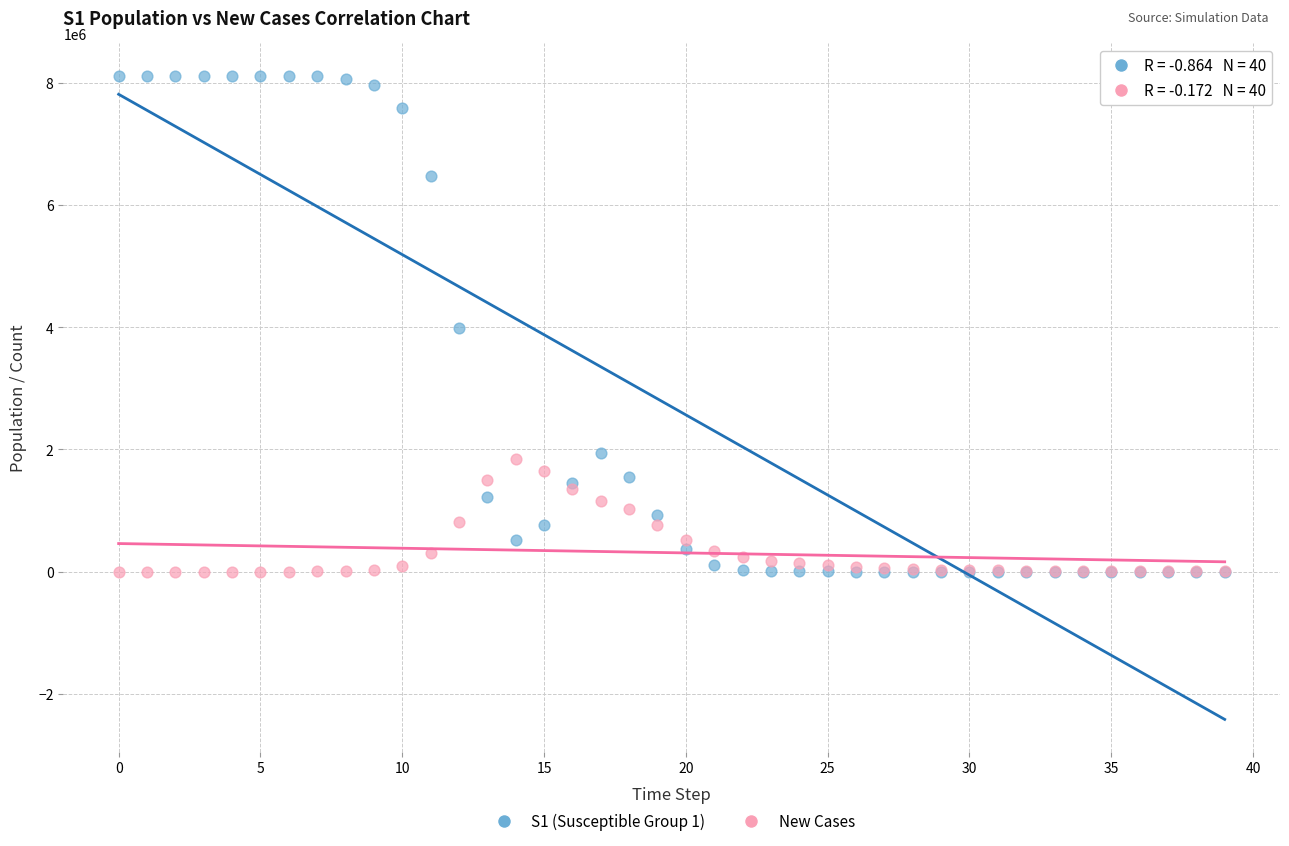

Which series has the widest spread of Y values?

S1 (Susceptible Group 1)